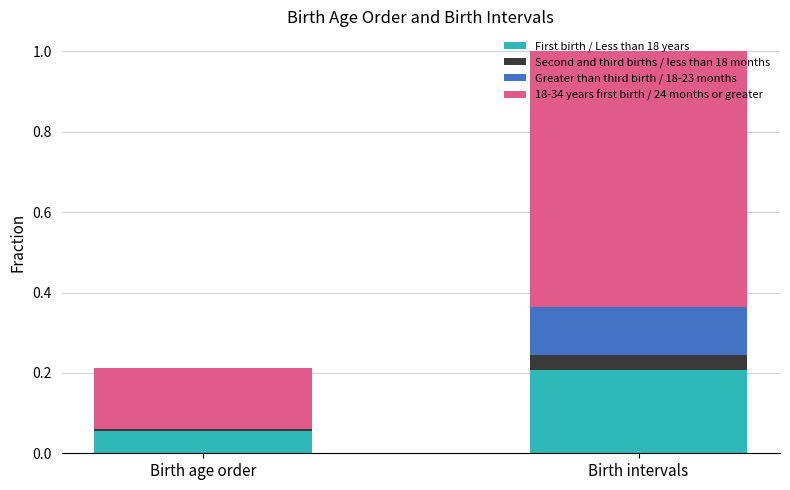

What is the total value across all series at Birth intervals?

1.0